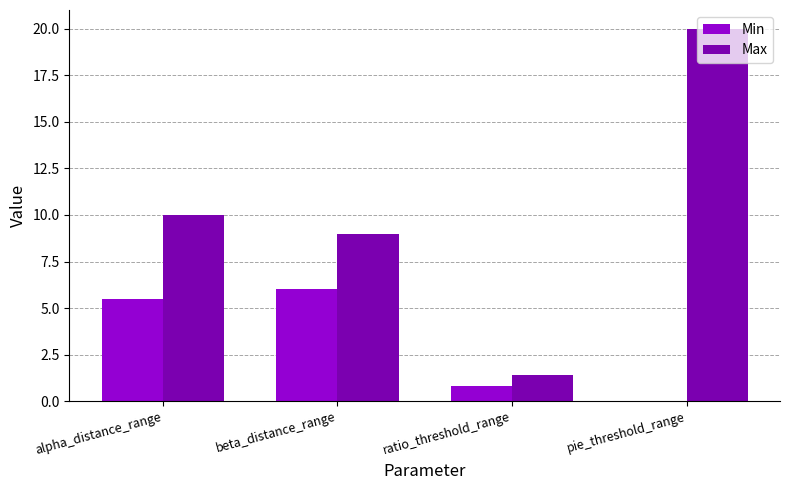

The value of Min at pie_threshold_range is 0.0. True or false?

True